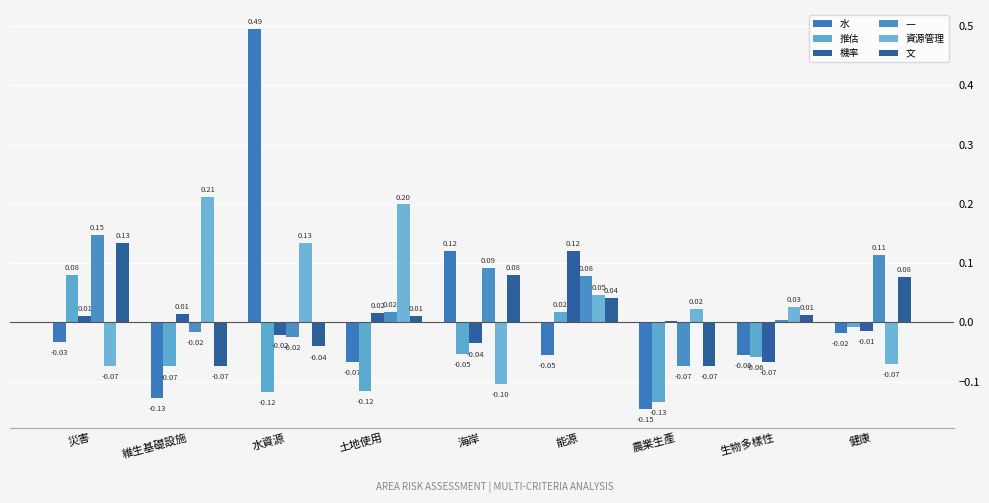

Reading left to right, transcribe all the data shown in this chart.

⽔: -0.0	-0.1	0.5	-0.1	0.1	-0.1	-0.1	-0.1	-0.0
推估: 0.1	-0.1	-0.1	-0.1	-0.1	0.0	-0.1	-0.1	-0.0
機率: 0.0	0.0	-0.0	0.0	-0.0	0.1	0.0	-0.1	-0.0
⼀: 0.1	-0.0	-0.0	0.0	0.1	0.1	-0.1	0.0	0.1
資源管理: -0.1	0.2	0.1	0.2	-0.1	0.0	0.0	0.0	-0.1
⽂: 0.1	-0.1	-0.0	0.0	0.1	0.0	-0.1	0.0	0.1